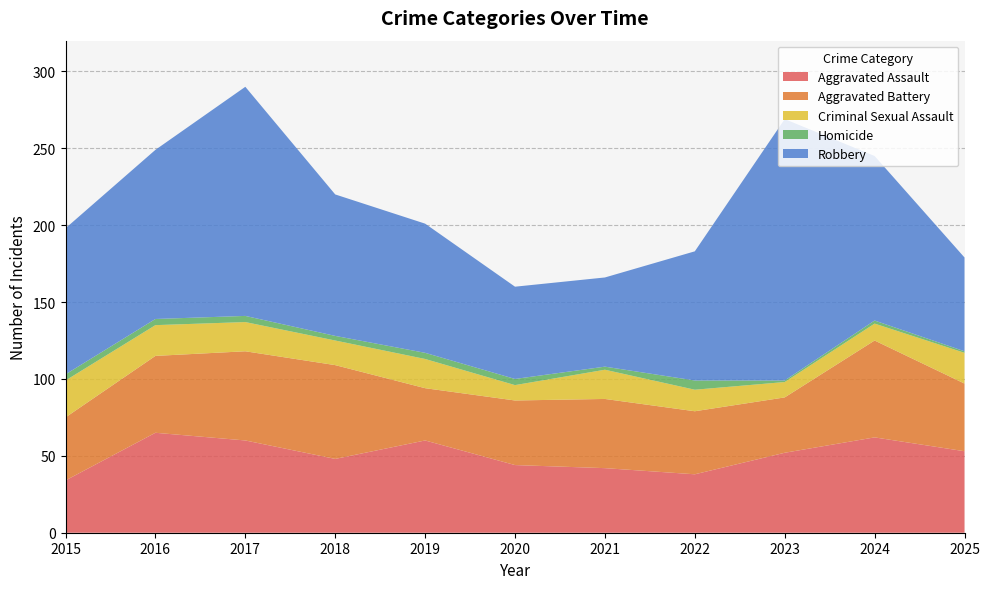

Reading left to right, extract all data points from this chart.

Aggravated Assault: 2015=34	2016=65	2017=60	2018=48	2019=60	2020=44	2021=42	2022=38	2023=52	2024=62	2025=53
Aggravated Battery: 2015=41	2016=50	2017=58	2018=61	2019=34	2020=42	2021=45	2022=41	2023=36	2024=63	2025=44
Criminal Sexual Assault: 2015=24	2016=20	2017=19	2018=16	2019=19	2020=10	2021=19	2022=14	2023=10	2024=11	2025=20
Homicide: 2015=4	2016=4	2017=4	2018=3	2019=4	2020=4	2021=2	2022=6	2023=1	2024=2	2025=1
Robbery: 2015=95	2016=110	2017=149	2018=92	2019=84	2020=60	2021=58	2022=84	2023=170	2024=107	2025=61